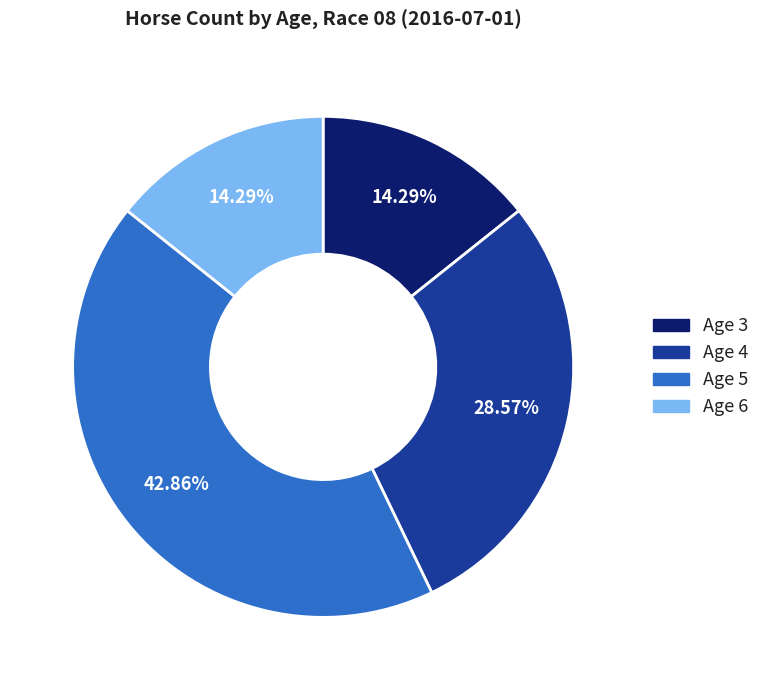

To the nearest percent, what is the average slice percentage?

25%